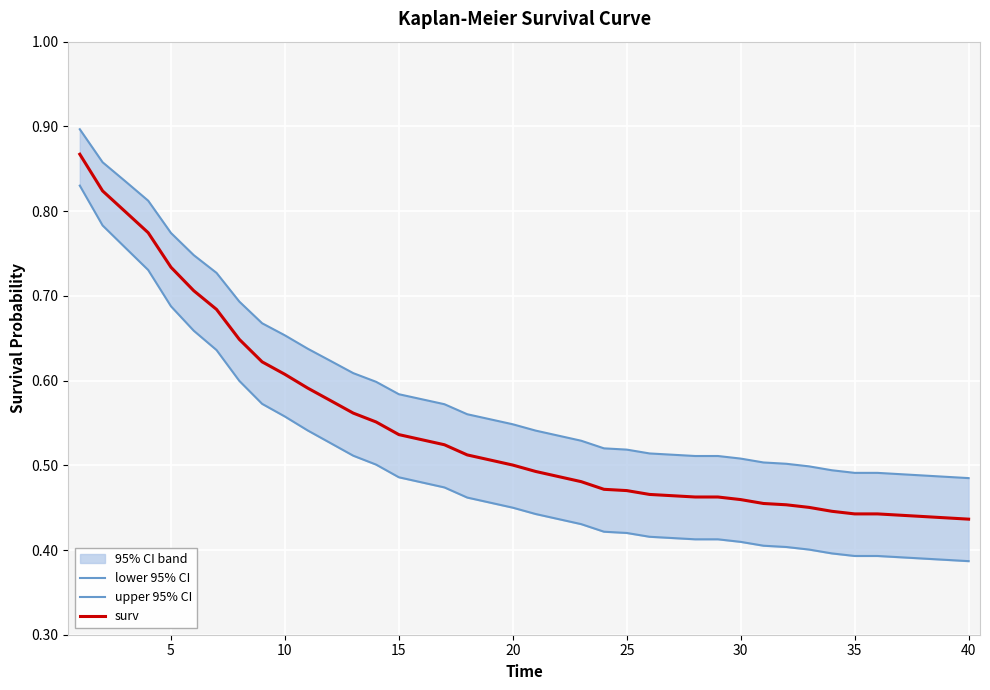

The value of surv at 20 is 0.3. True or false?

False